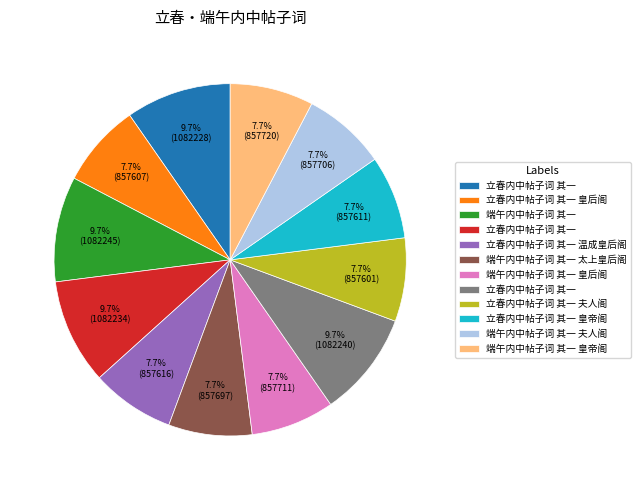

Does any single category account for the majority?

No